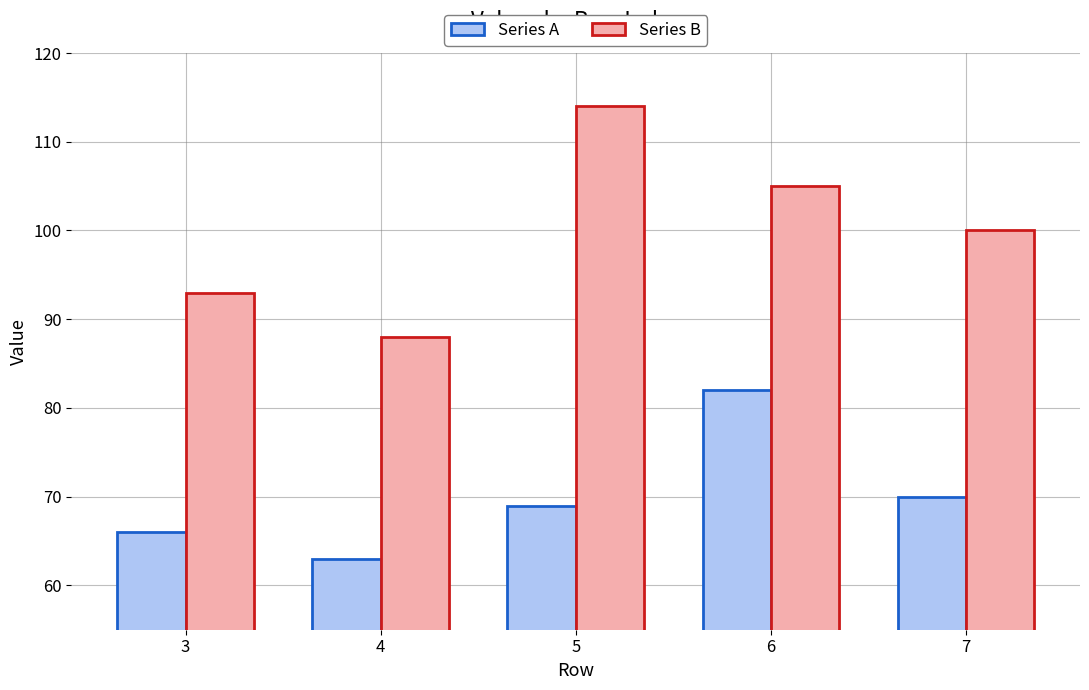

What is the difference between the highest and lowest values at 4?

25